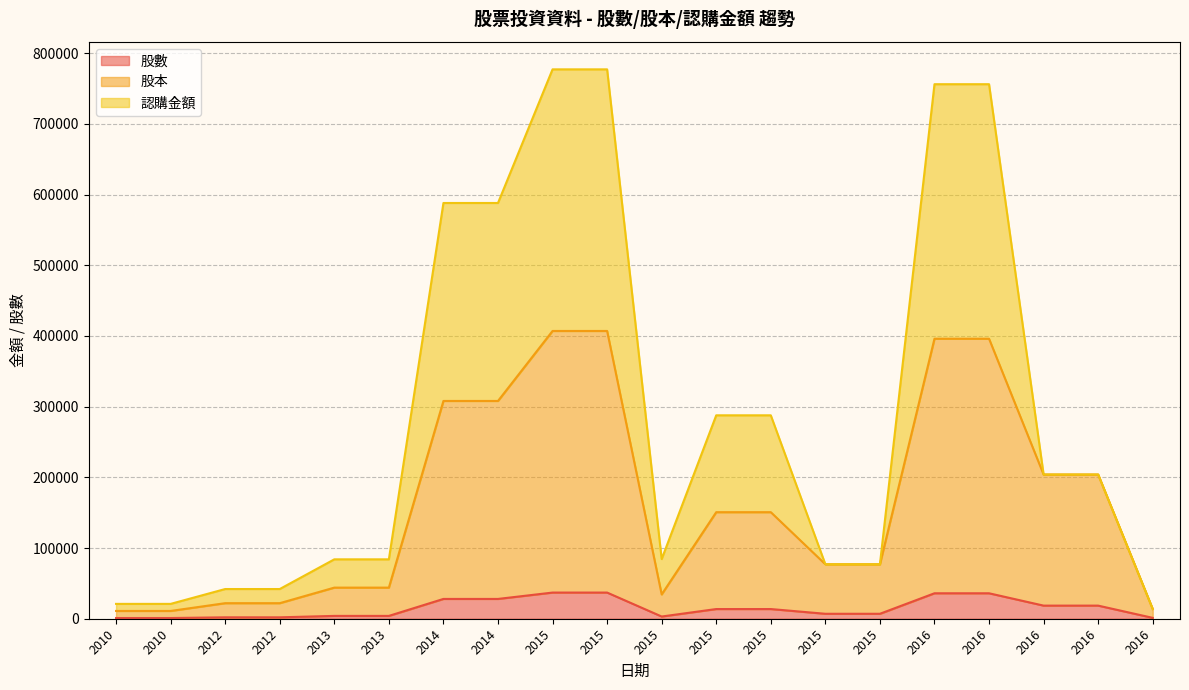

What is the difference between the maximum and minimum values in the 股本 series?

396000